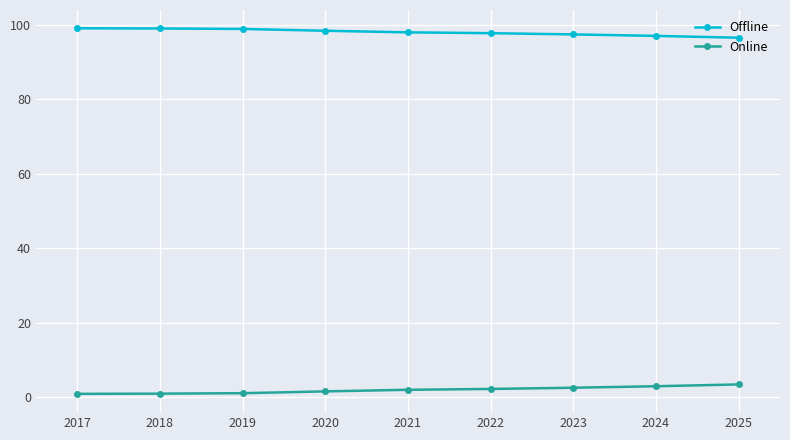

Rank the series at 2018 from highest to lowest value.

Offline, Online